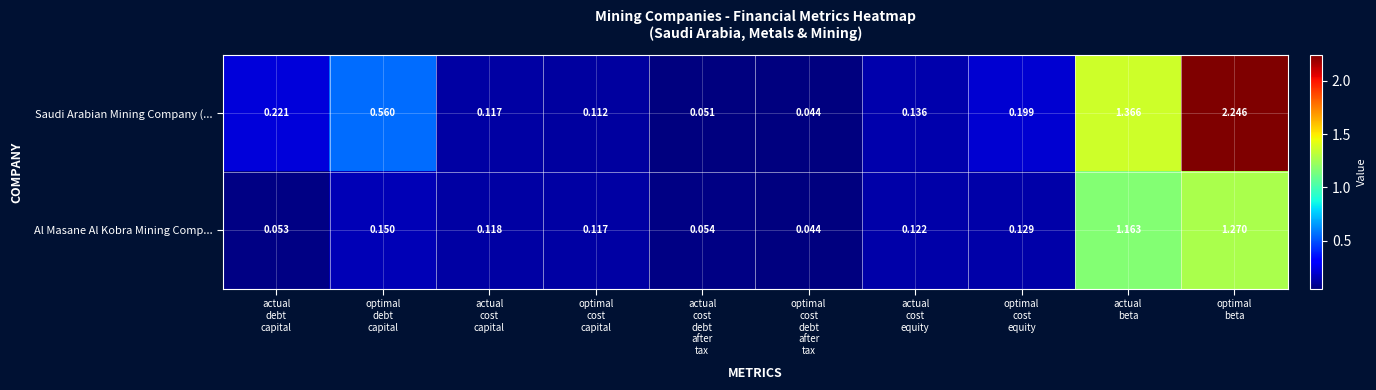

Which label corresponds to the largest value in the chart?

optimal
beta